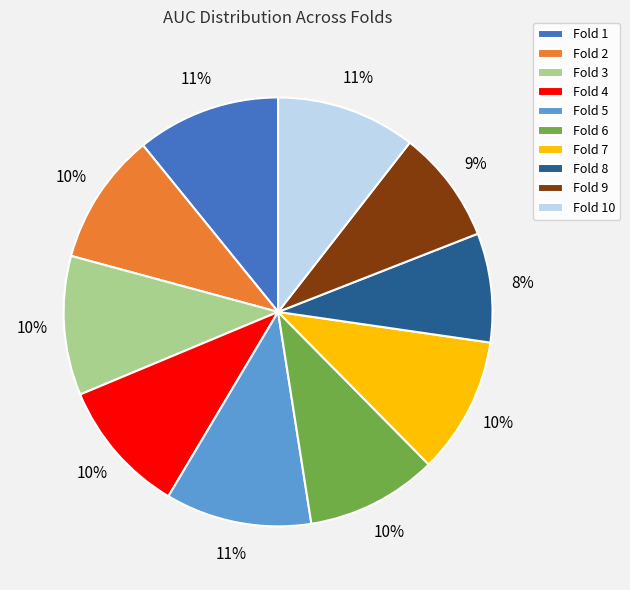

How many slices are in this pie chart?

10